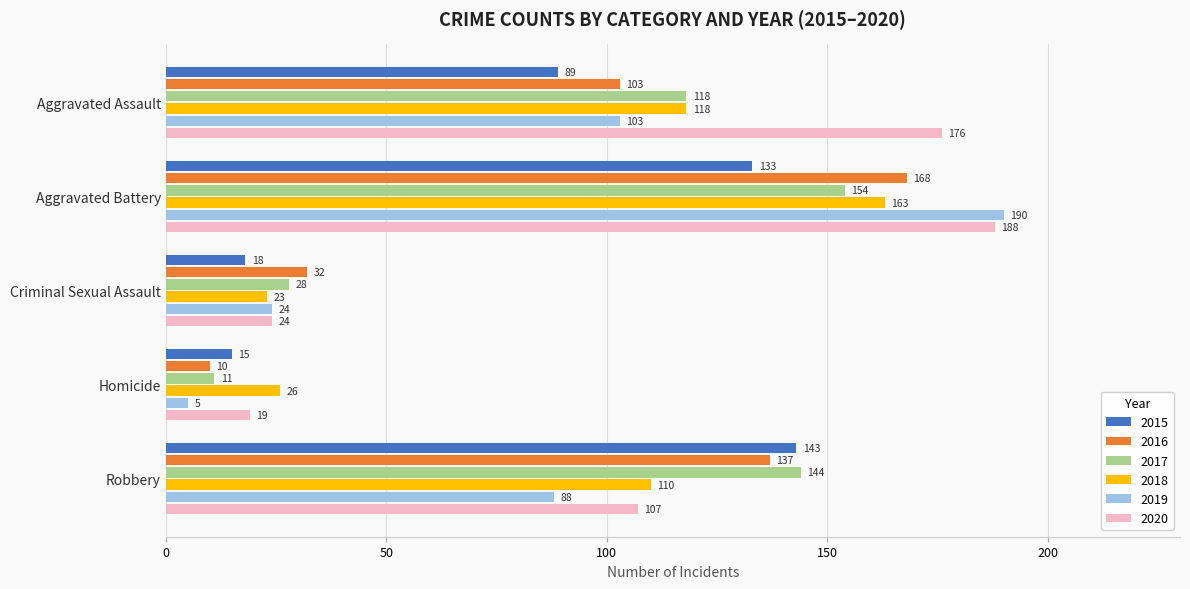

At which label does 2019 reach its peak?

Aggravated Battery